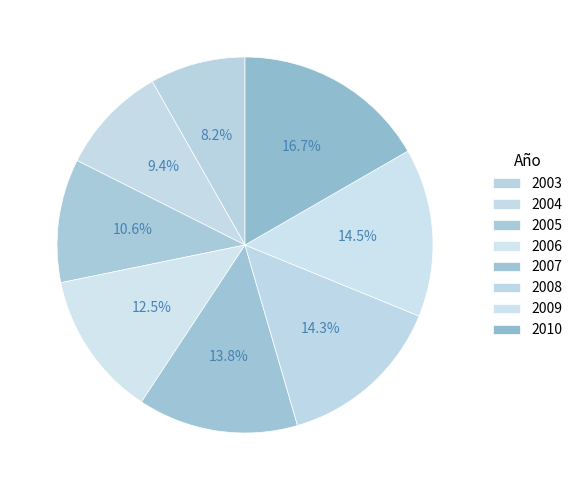

Which category has the smallest portion of the pie?

2003